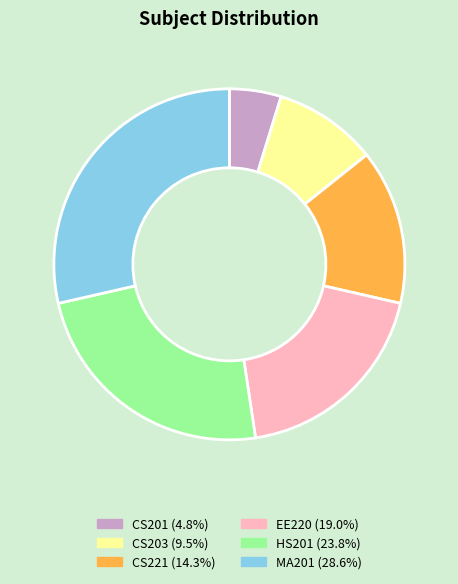

Is there any slice that represents more than half of the pie?

No